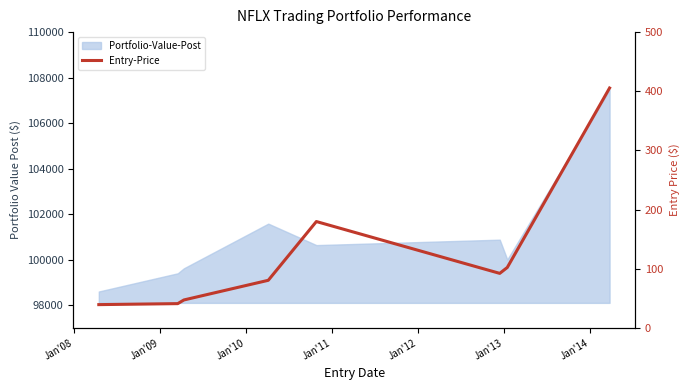

What is the value of the 5th point from the left?

179.8